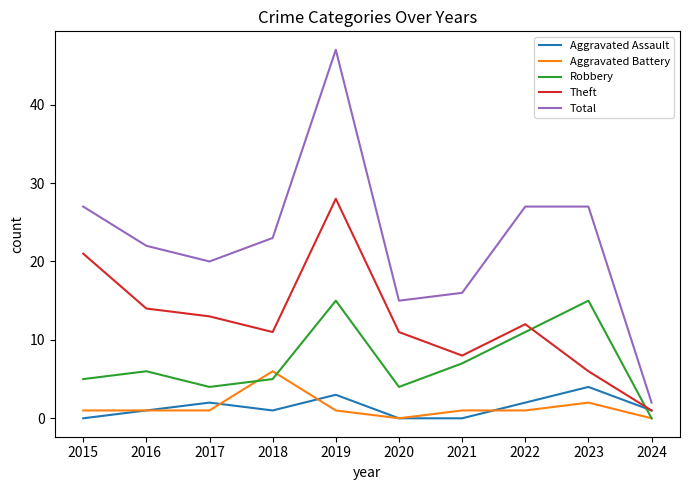

The Robbery series shows 4 at 2016. True or false?

False